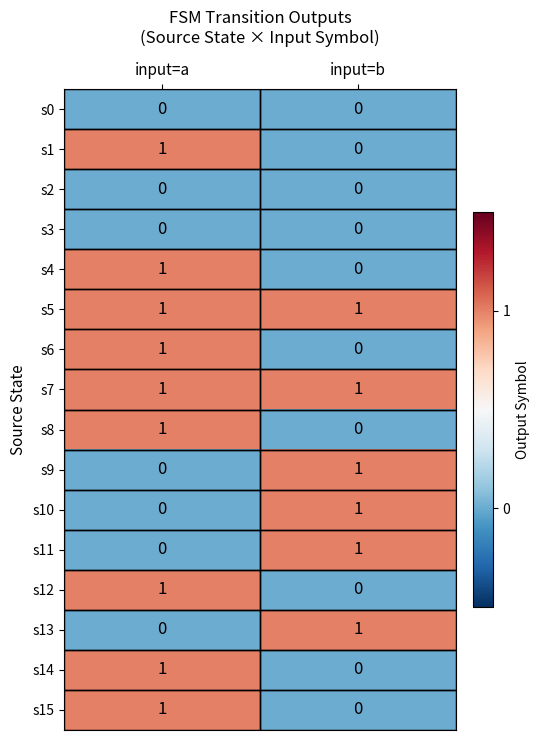

Where is s4 nearest to the value 0?

input=b